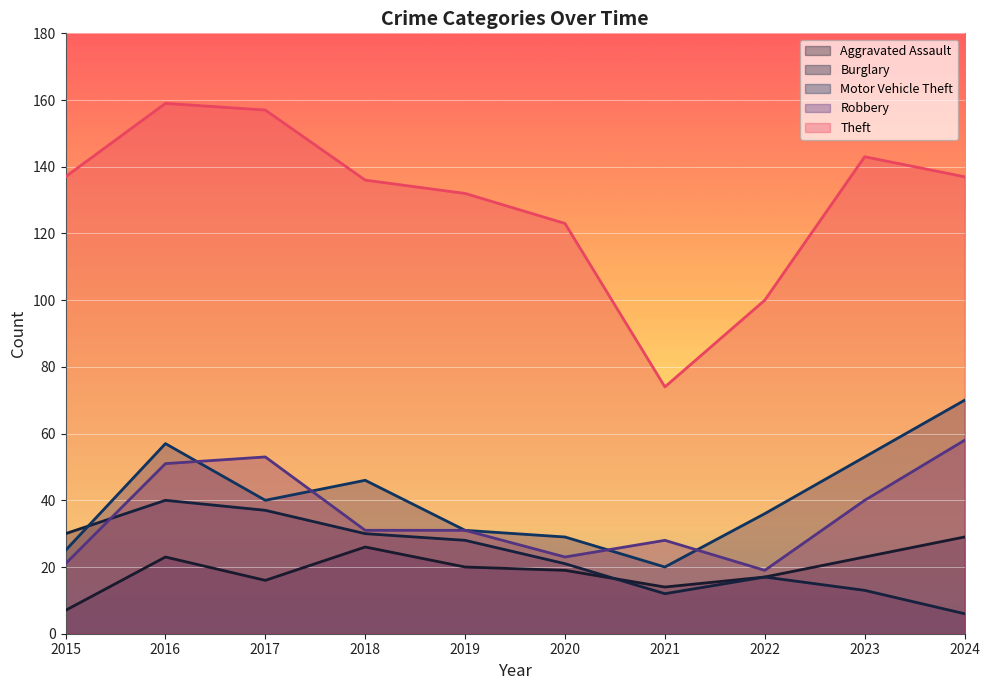

What is the total value across all series at 2015?

220